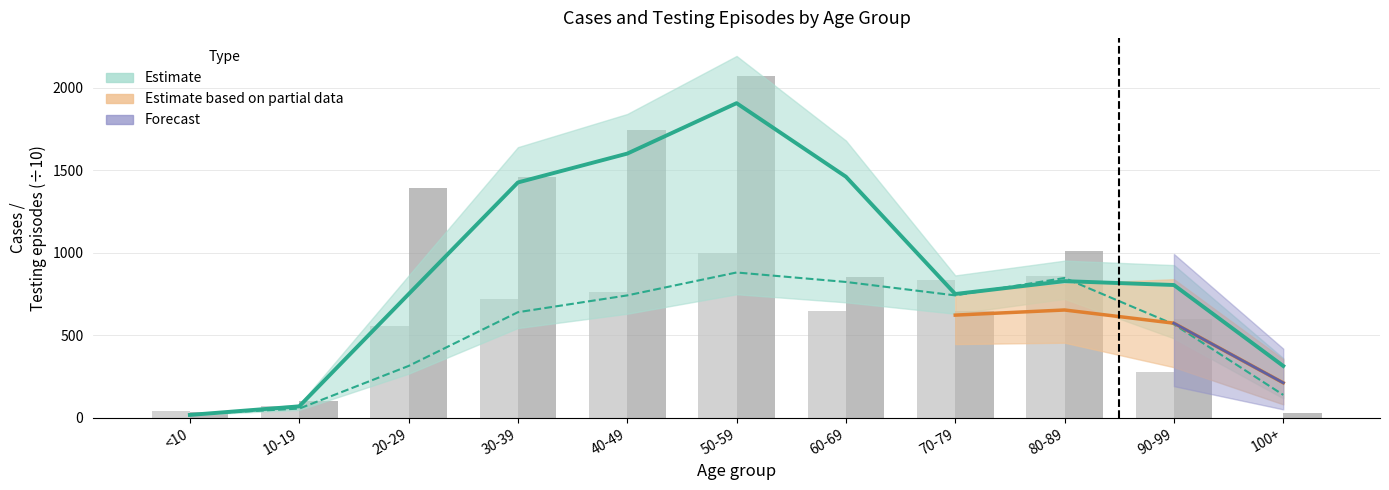

Is the value of Male at 100+ greater than the value of Female at 50-59?

No